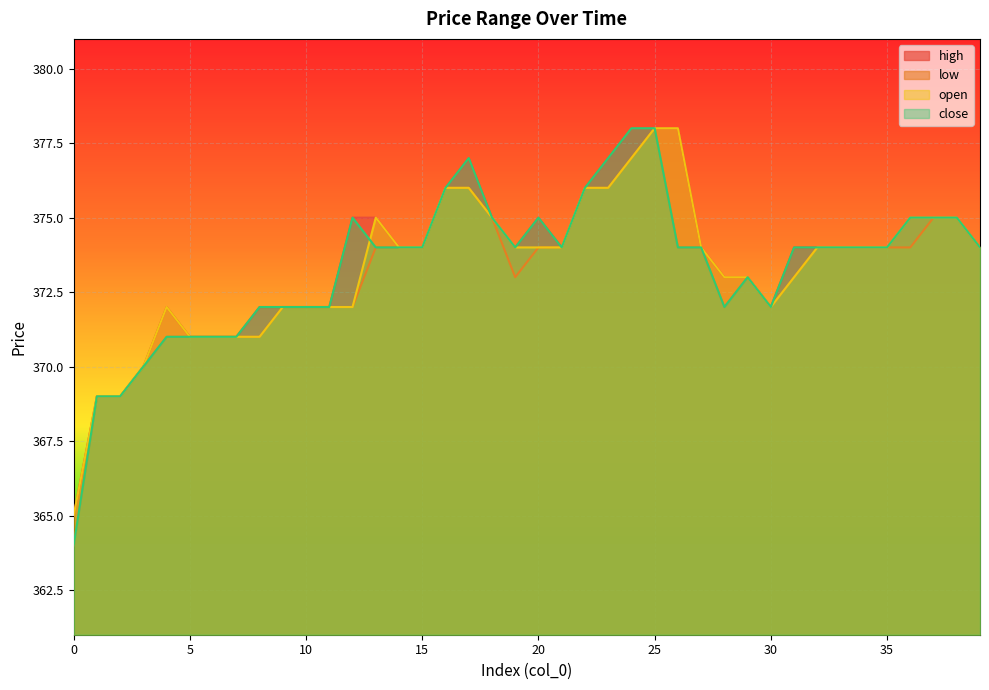

List the labels in order of open value, largest first.

25, 26, 24, 16, 17, 22, 23, 13, 18, 36, 37, 38, 14, 15, 19, 20, 21, 27, 32, 33, 34, 35, 39, 28, 29, 31, 4, 9, 10, 11, 12, 30, 5, 6, 7, 8, 3, 1, 2, 0